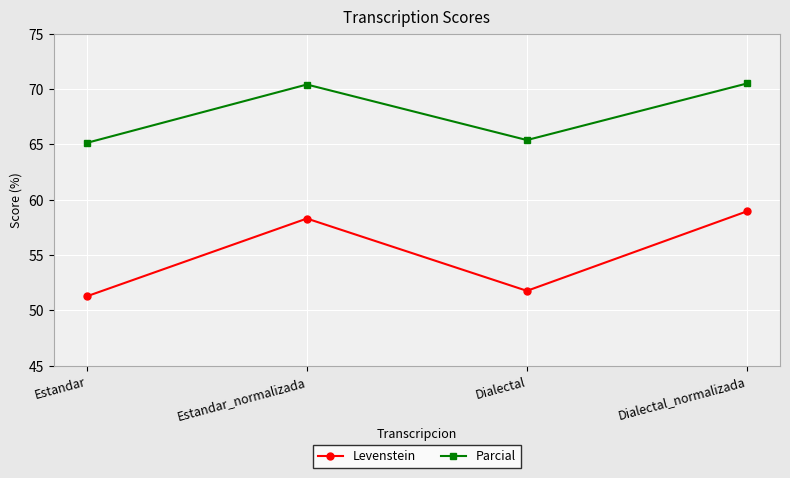

What is the label of the 1st point from the right?

Dialectal_normalizada